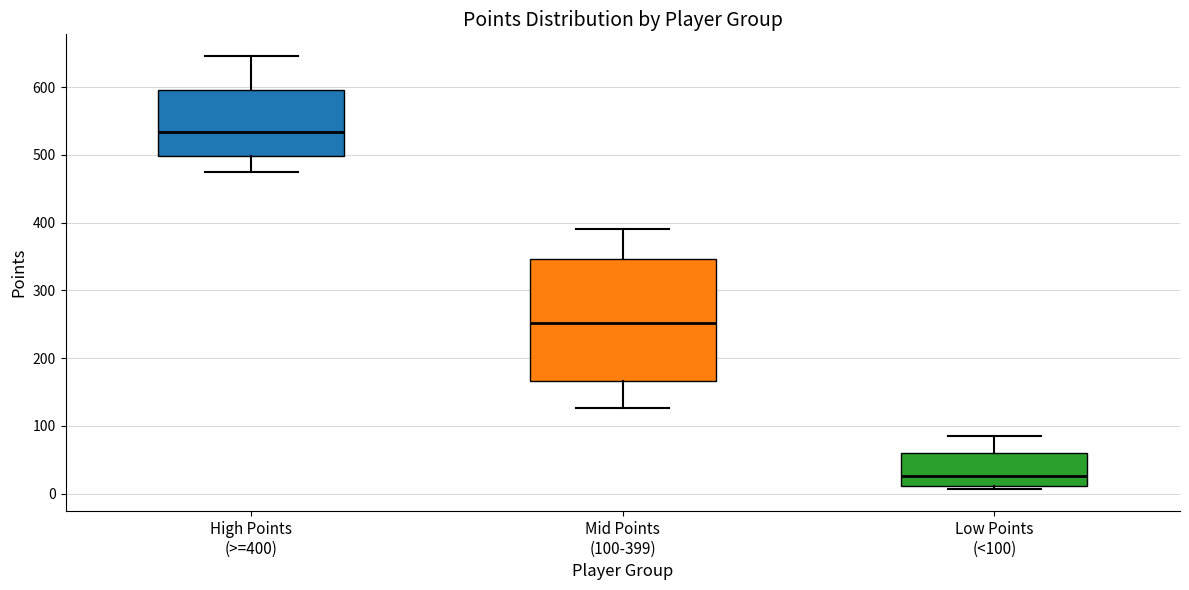

Reading left to right, read every box against the y-axis: the position of its median line, the range the box covers, and the ends of its whiskers. The values are not printed on the chart, so give them approximately, as read against the axis.

High Points (>=400): median 530, box 500 to 600, whiskers 470 to 650
Mid Points (100-399): median 250, box 170 to 350, whiskers 130 to 390
Low Points (<100): median 30, box 10 to 60, whiskers 10 (just below the box's lower edge) to 90